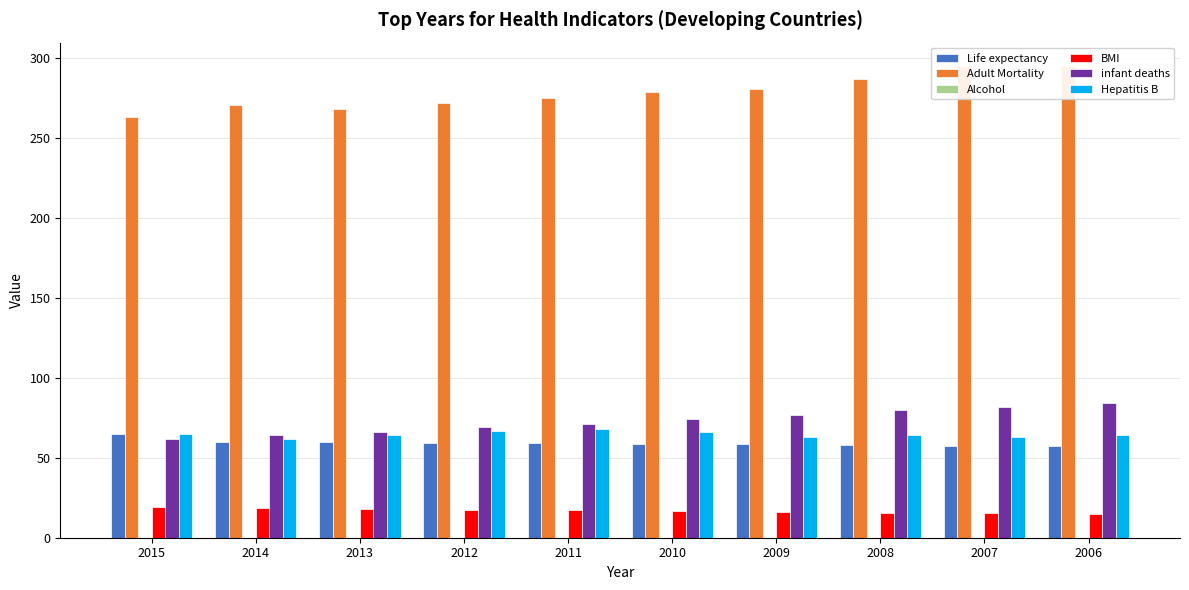

What is the total value across all series at 2015?

474.1